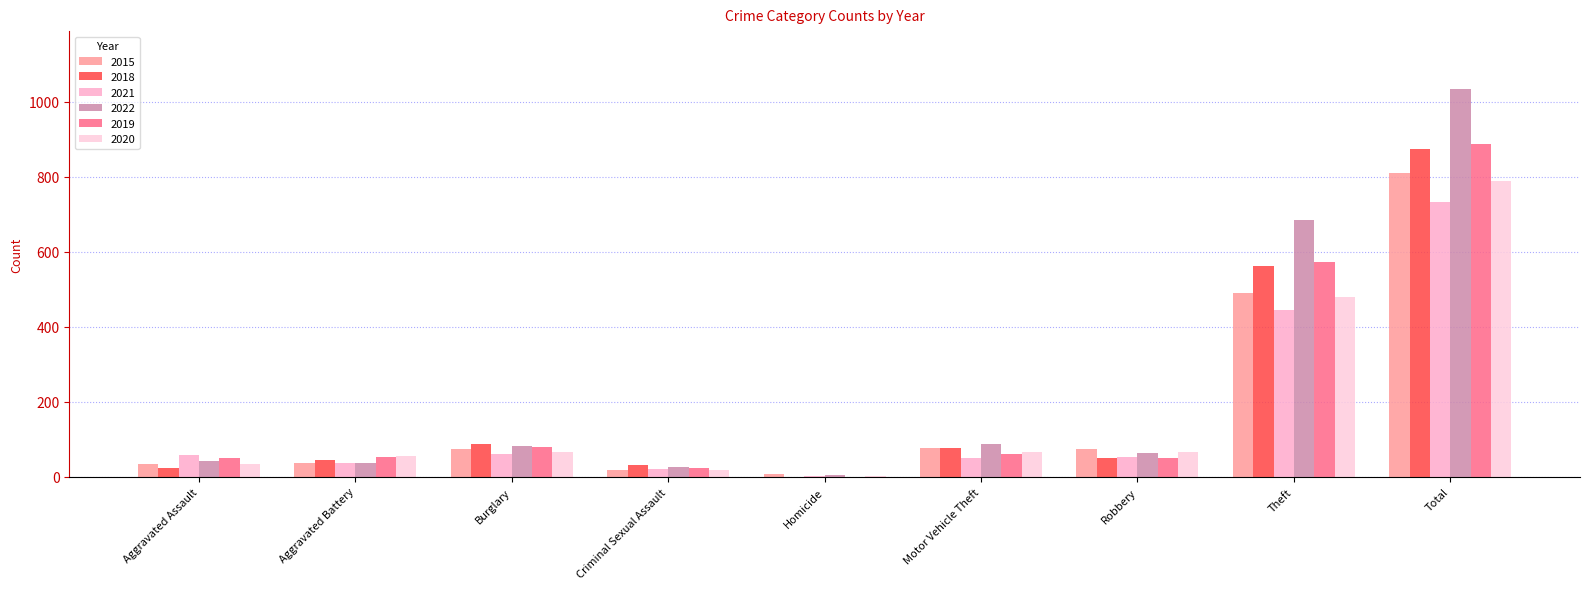

Where is 2020 nearest to the value 396?

Theft